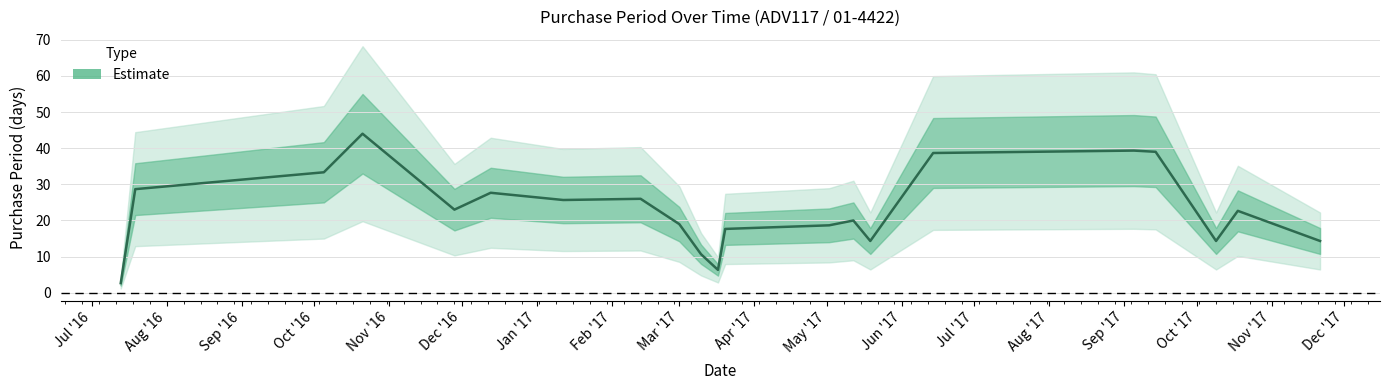

What is the greatest value displayed?

44.0